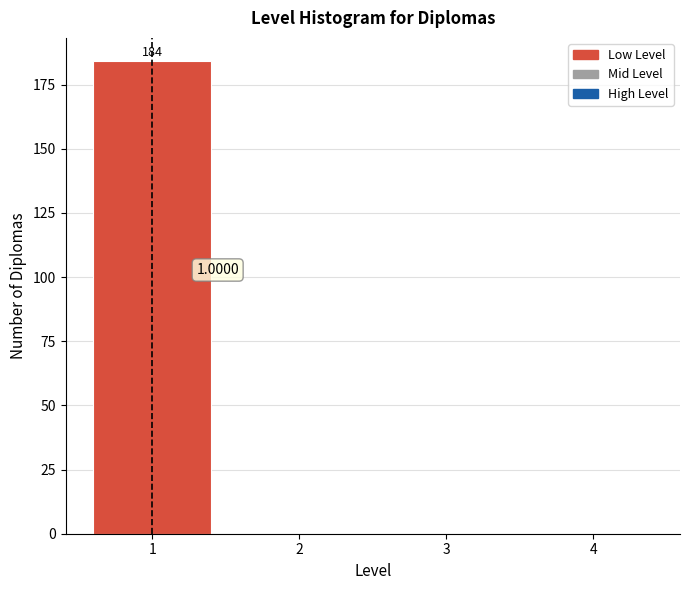

Over which range of the x-axis is the bar tallest?

0.5 to 1.5